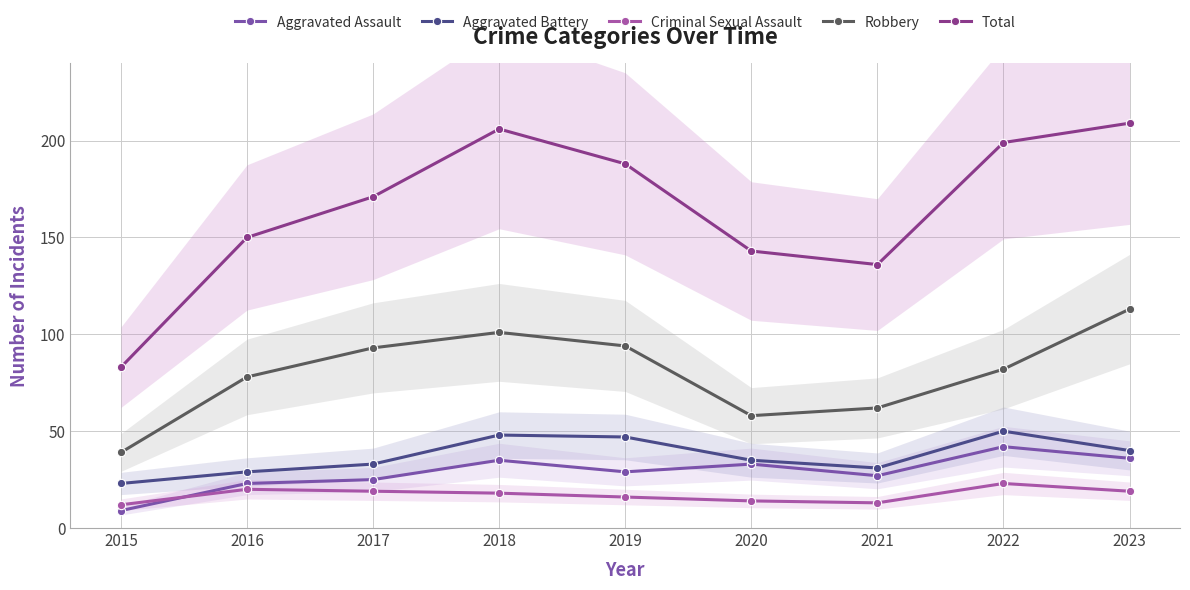

Reading left to right, transcribe all the data shown in this chart.

Aggravated Assault: 2015=9	2016=23	2017=25	2018=35	2019=29	2020=33	2021=27	2022=42	2023=36
Aggravated Battery: 2015=23	2016=29	2017=33	2018=48	2019=47	2020=35	2021=31	2022=50	2023=40
Criminal Sexual Assault: 2015=12	2016=20	2017=19	2018=18	2019=16	2020=14	2021=13	2022=23	2023=19
Robbery: 2015=39	2016=78	2017=93	2018=101	2019=94	2020=58	2021=62	2022=82	2023=113
Total: 2015=83	2016=150	2017=171	2018=206	2019=188	2020=143	2021=136	2022=199	2023=209